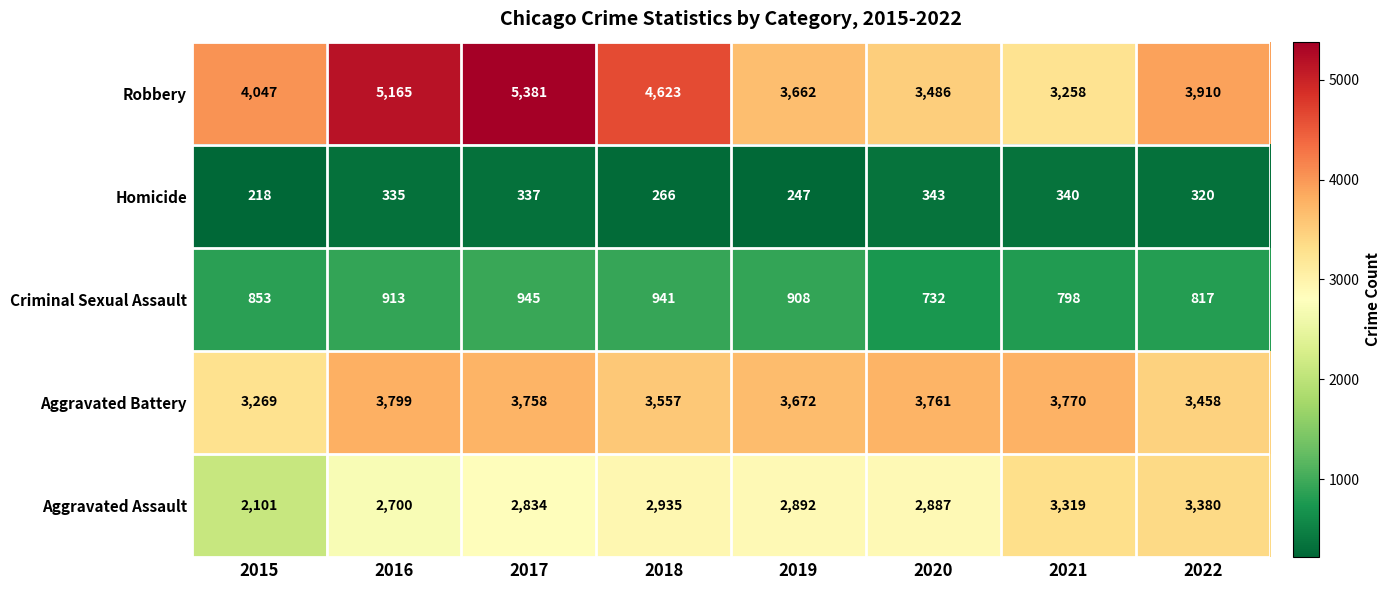

What is the difference between the Criminal Sexual Assault values at 2018 and 2021?

143